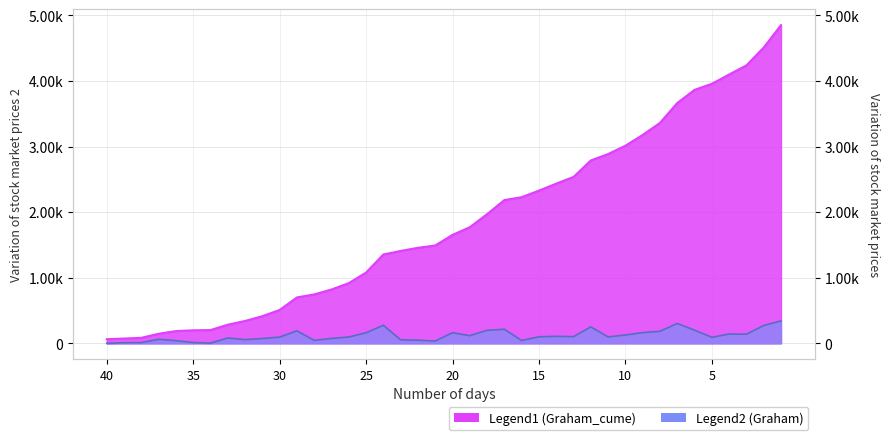

True or false: Graham and Graham_cume intersect in this chart.

False